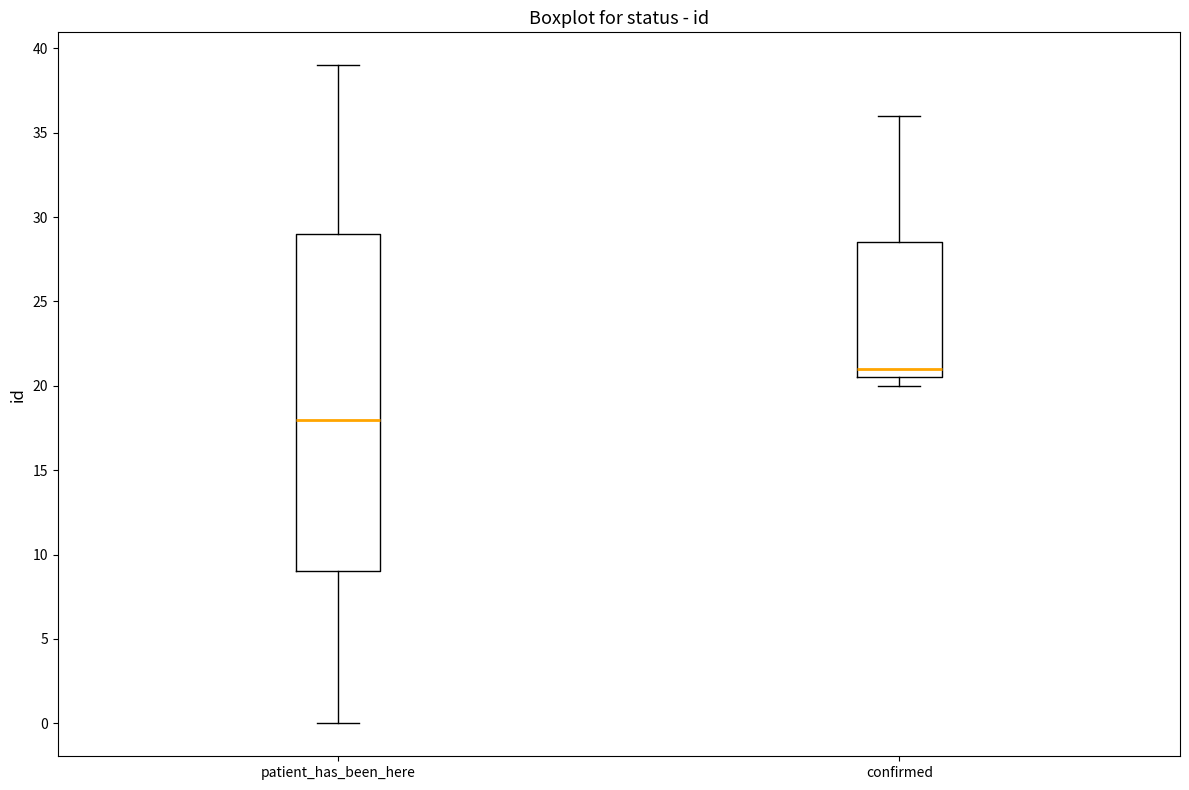

Where is the lower edge of the box for confirmed on the y-axis? The values are not printed on the chart, so give them approximately, as read against the axis.

20.5